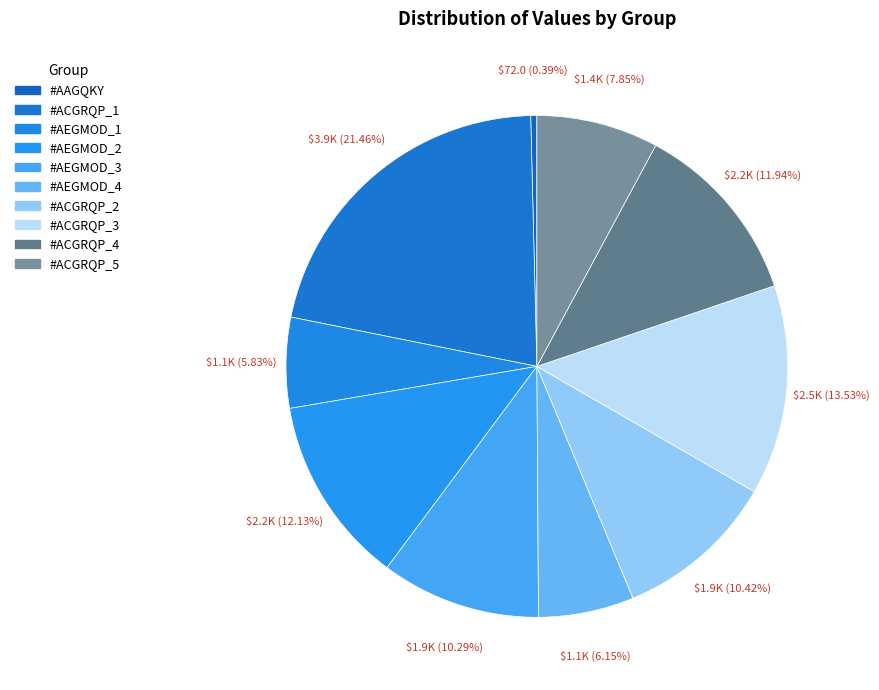

Count the number of slices in the pie.

10